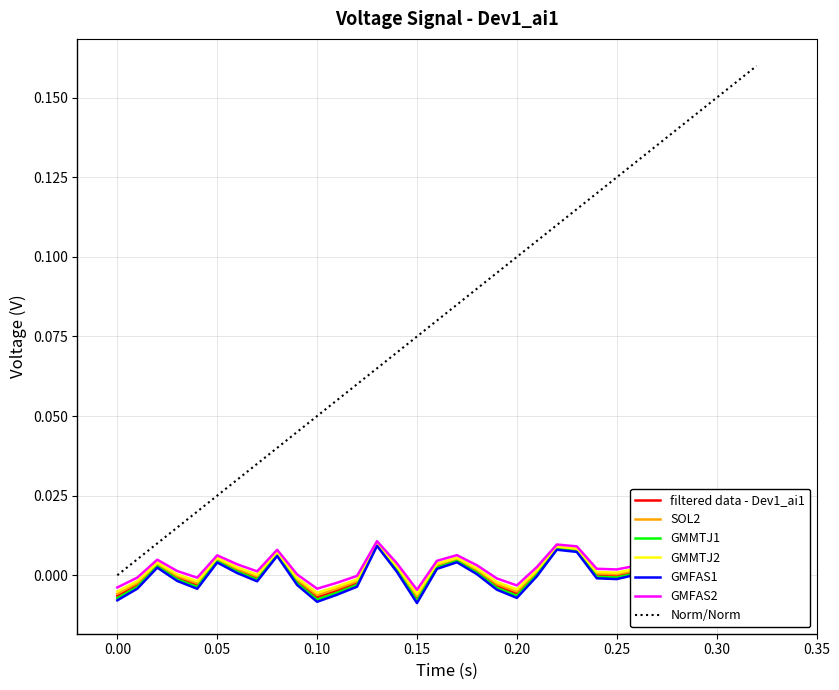

At which label does the data first exceed 0?

0.05